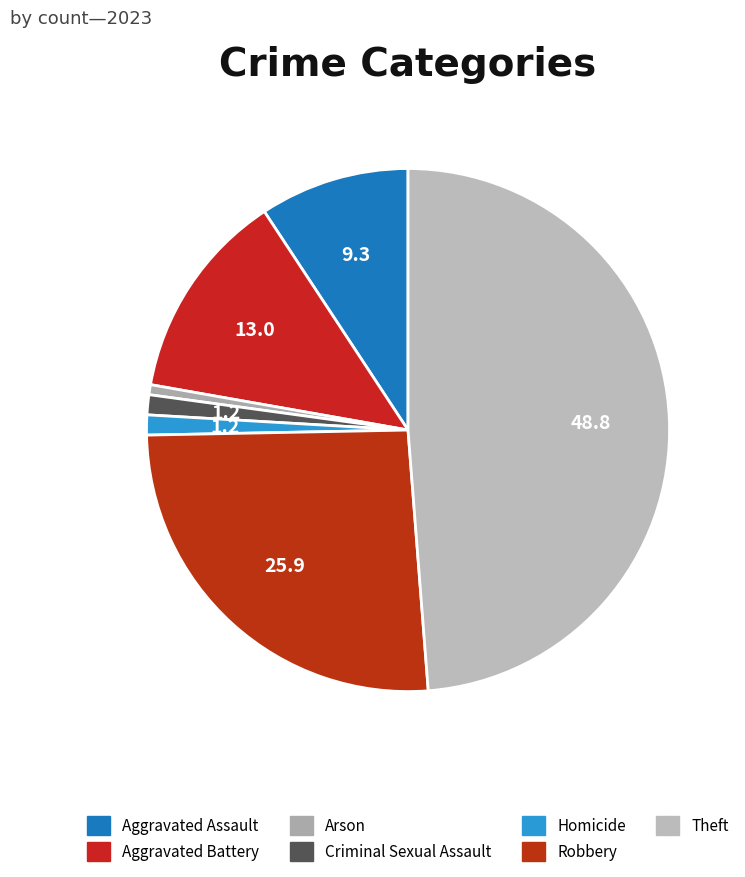

How many segments does this pie chart have?

7